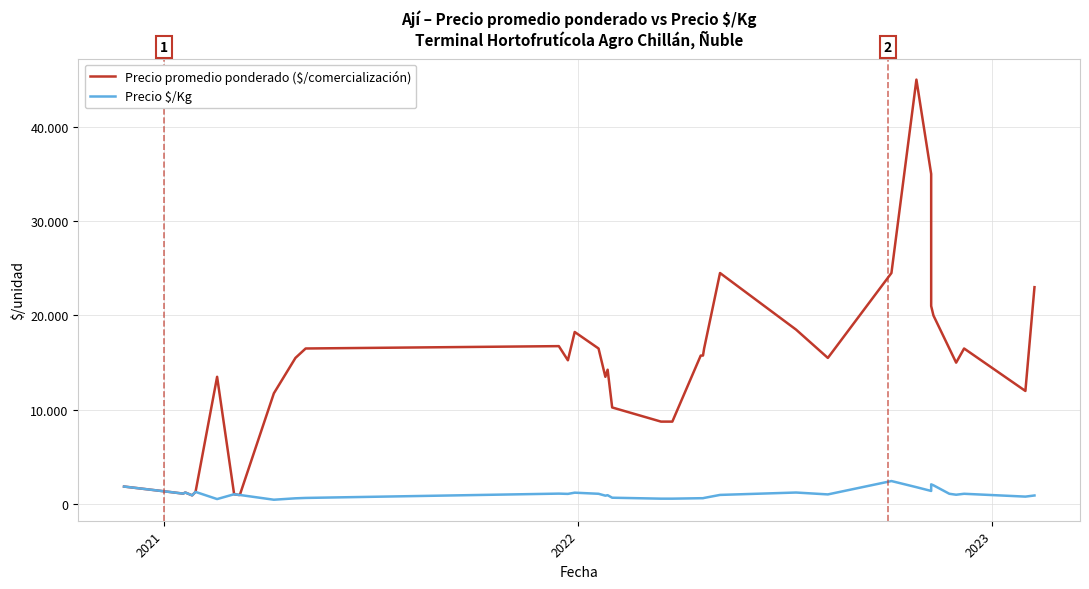

List the series in order of their overall mean, lowest first.

Precio $/Kg, Precio promedio ponderado ($/comercialización)